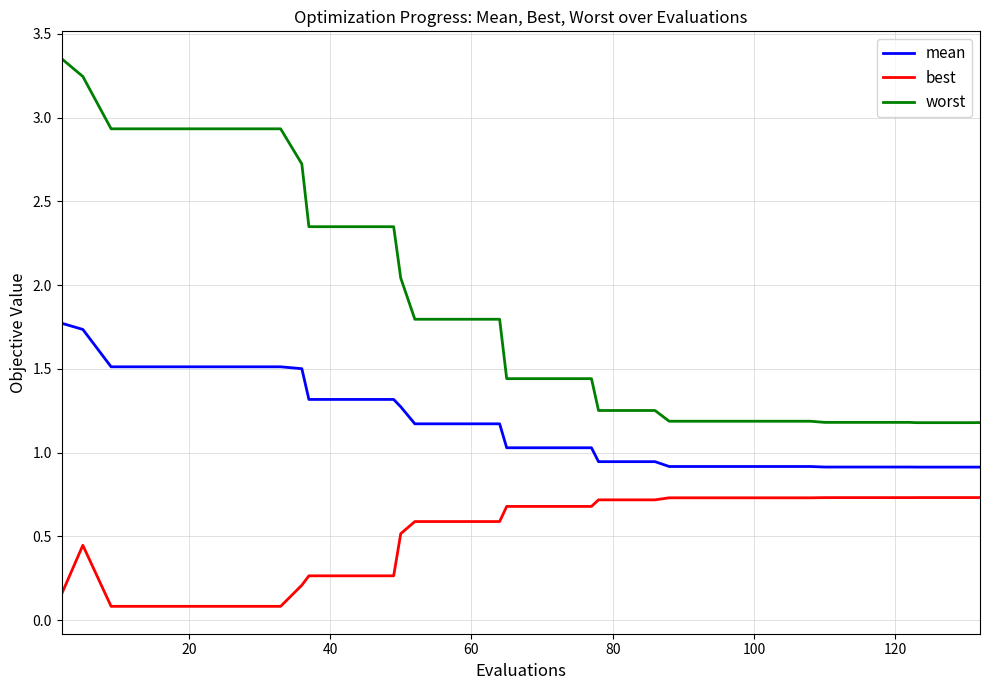

Rank the series by their average value, from highest to lowest.

worst, mean, best